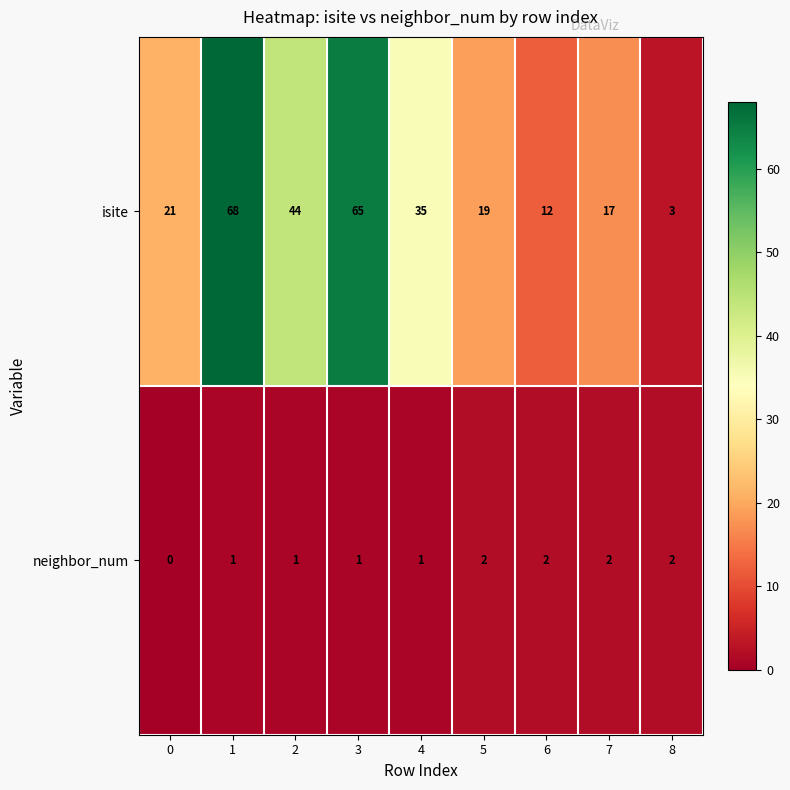

Rank the series at 7 from highest to lowest value.

isite, neighbor_num